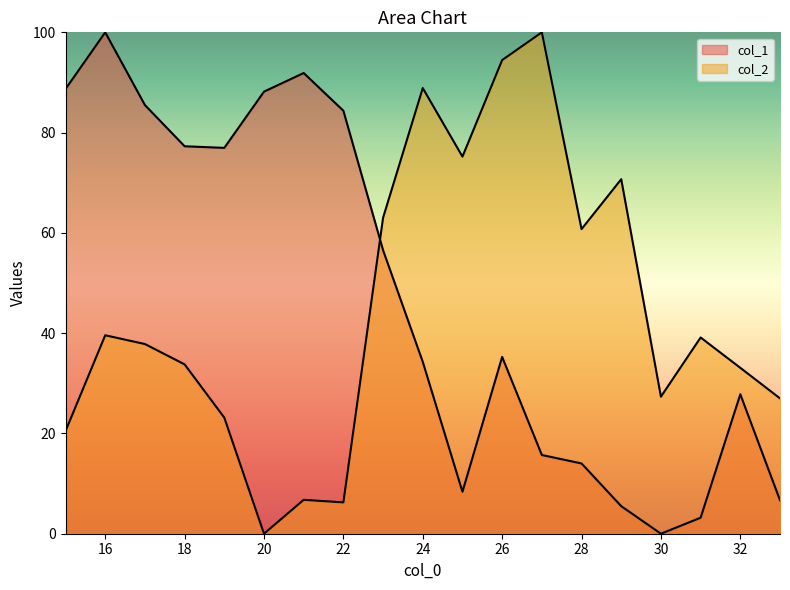

Which category has the lowest value in the col_1 series?

30